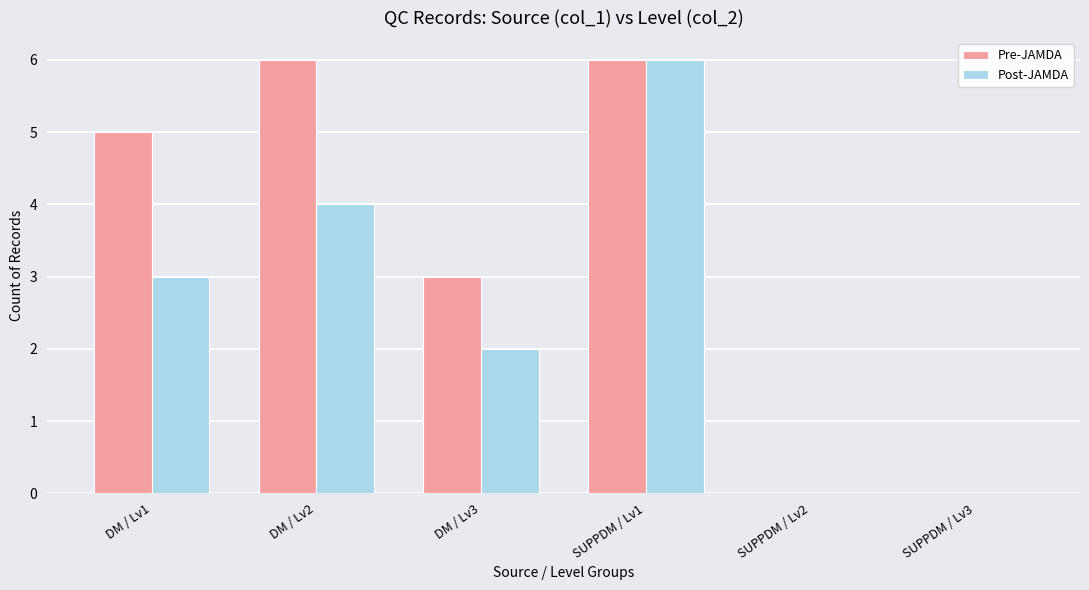

Does the chart contain stacked bars?

No